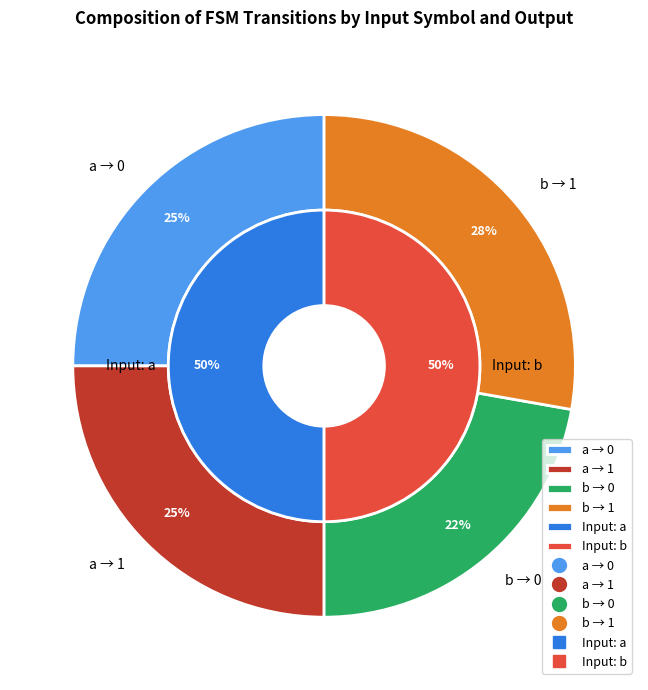

Does 10 represent more than half of the total?

No